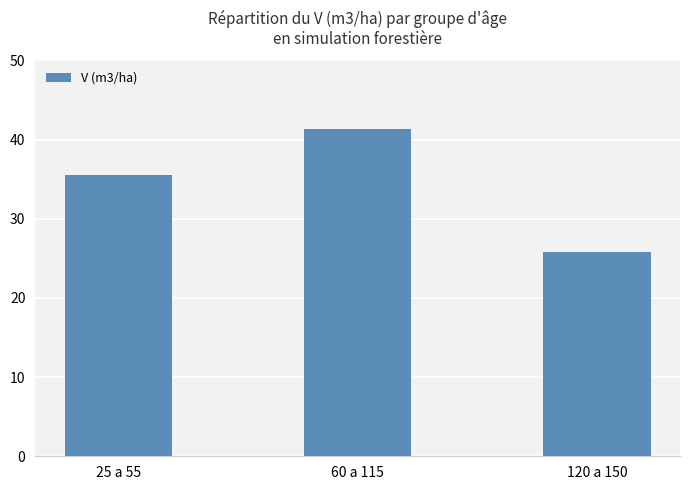

What is the difference between the values at 120 a 150 and 60 a 115?

15.6